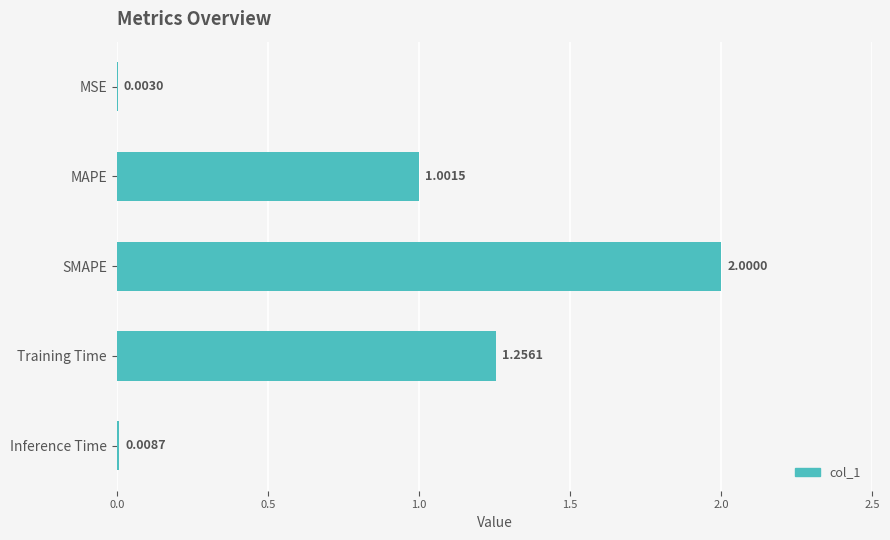

At which label is the value closest to 1?

MAPE